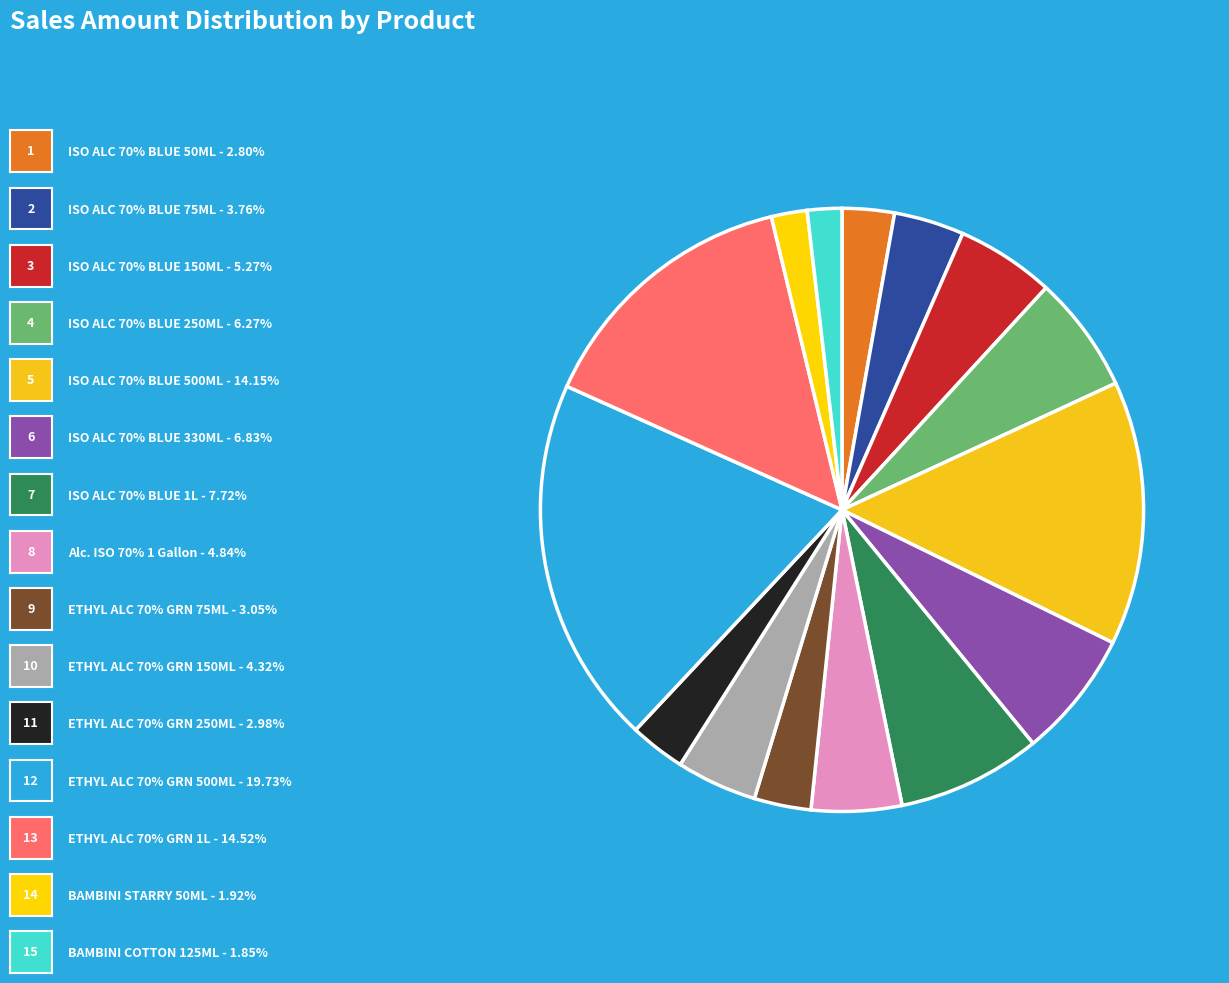

How many slices are in this pie chart?

15